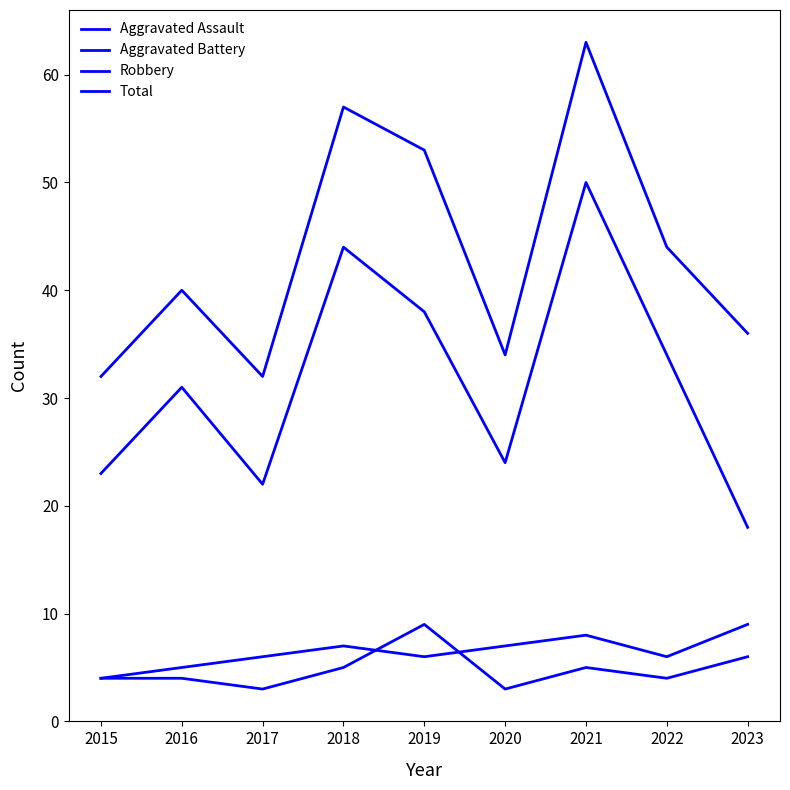

Count the number of data series in this chart.

4